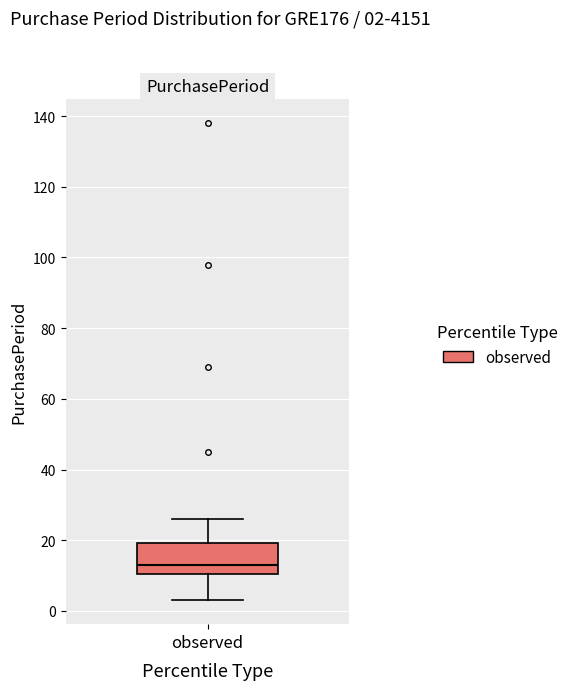

Where is the lower edge of the box for observed on the y-axis? The values are not printed on the chart, so give them approximately, as read against the axis.

10